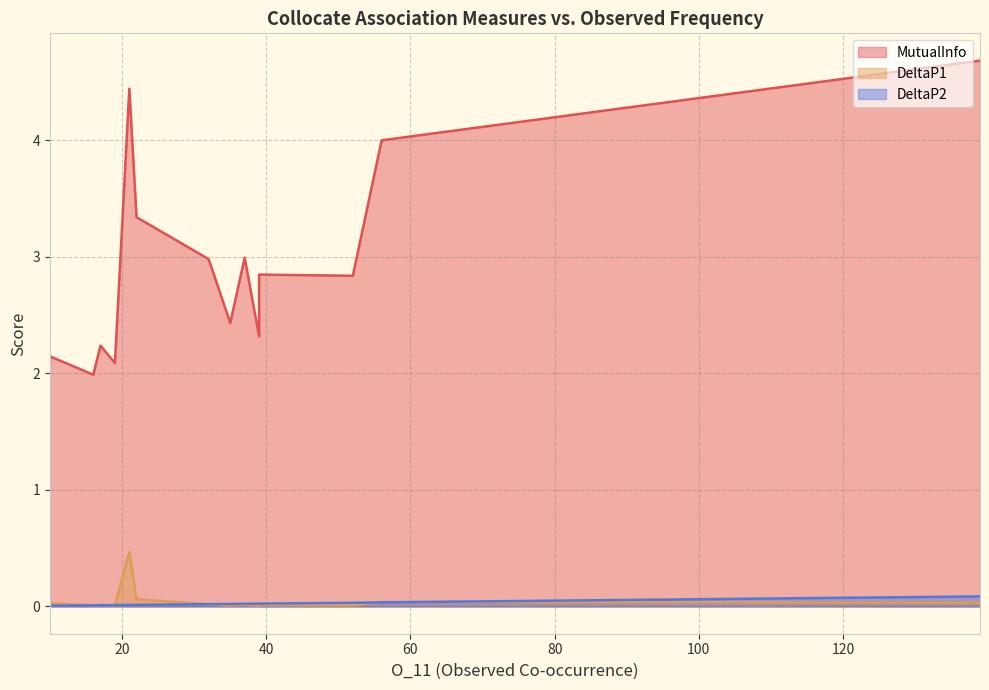

True or false: DeltaP2 has more than 2 interior local peaks.

True